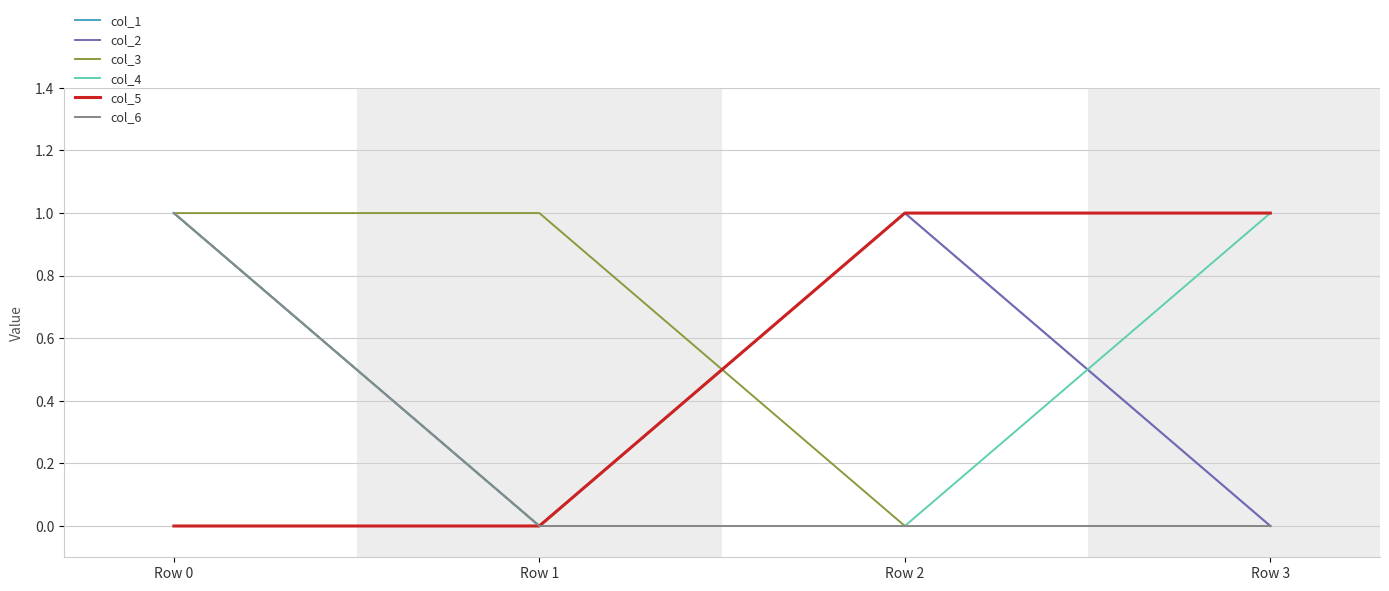

At which label does col_4 reach its peak?

Row 0